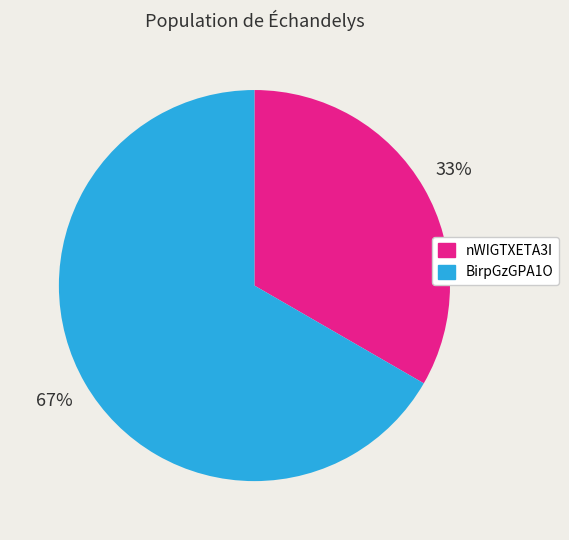

Is there any slice that represents more than half of the pie?

Yes